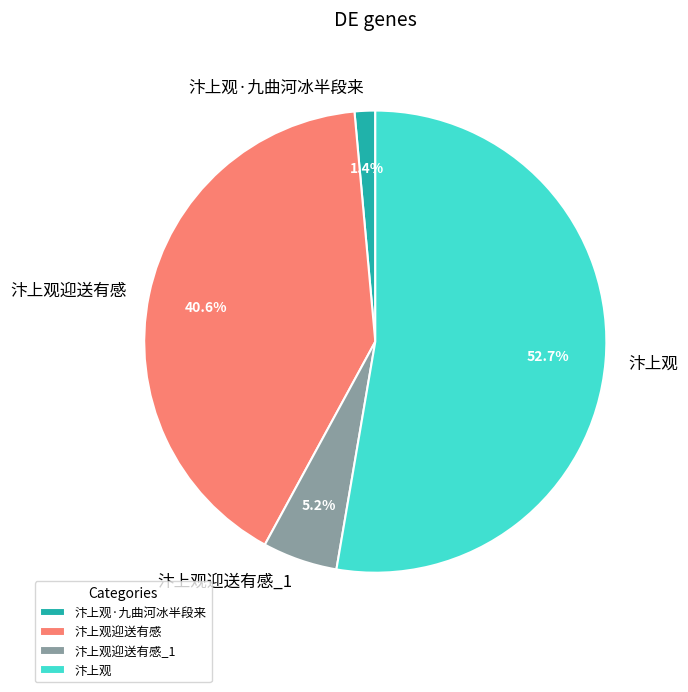

Does any single category account for the majority?

Yes